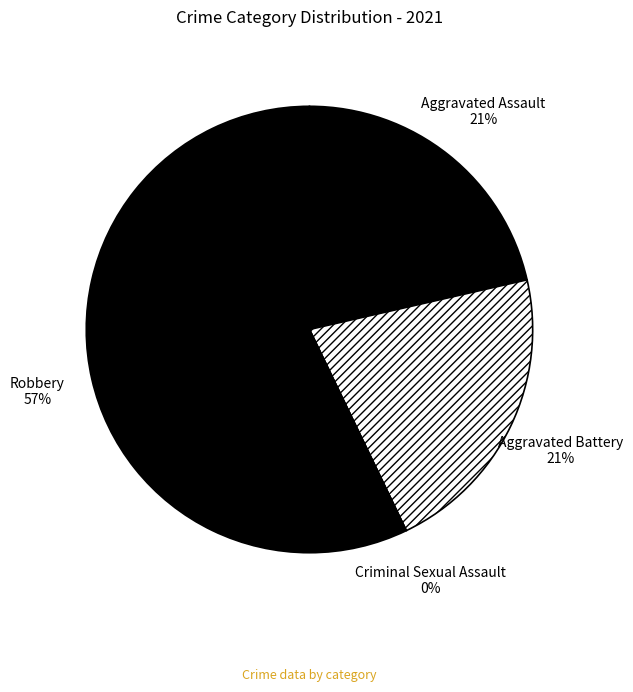

Is it true that Aggravated Battery is 21% of the pie?

True